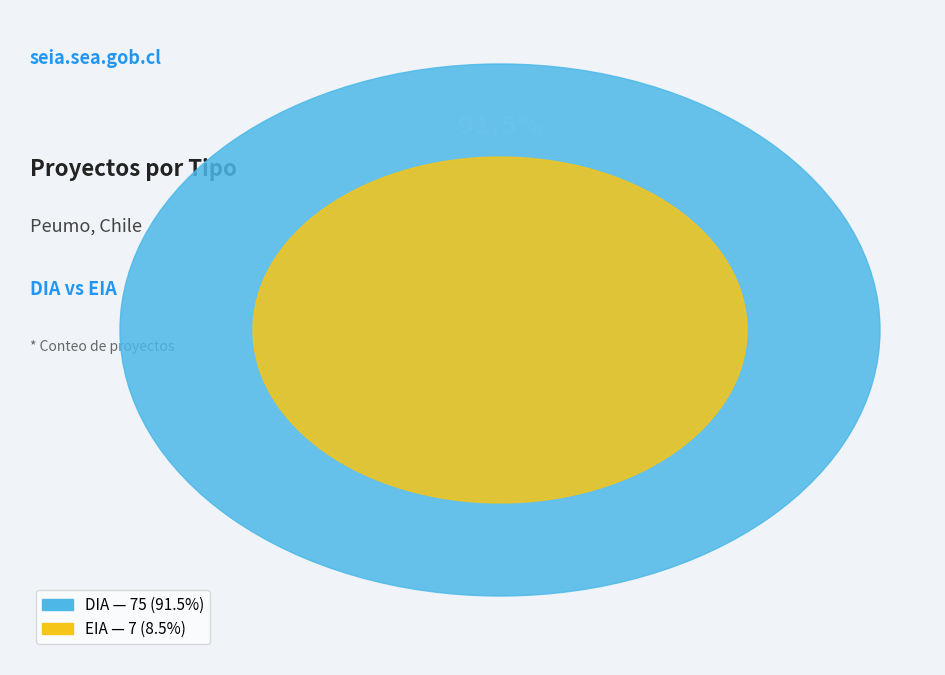

Which slice is the smallest?

EIA